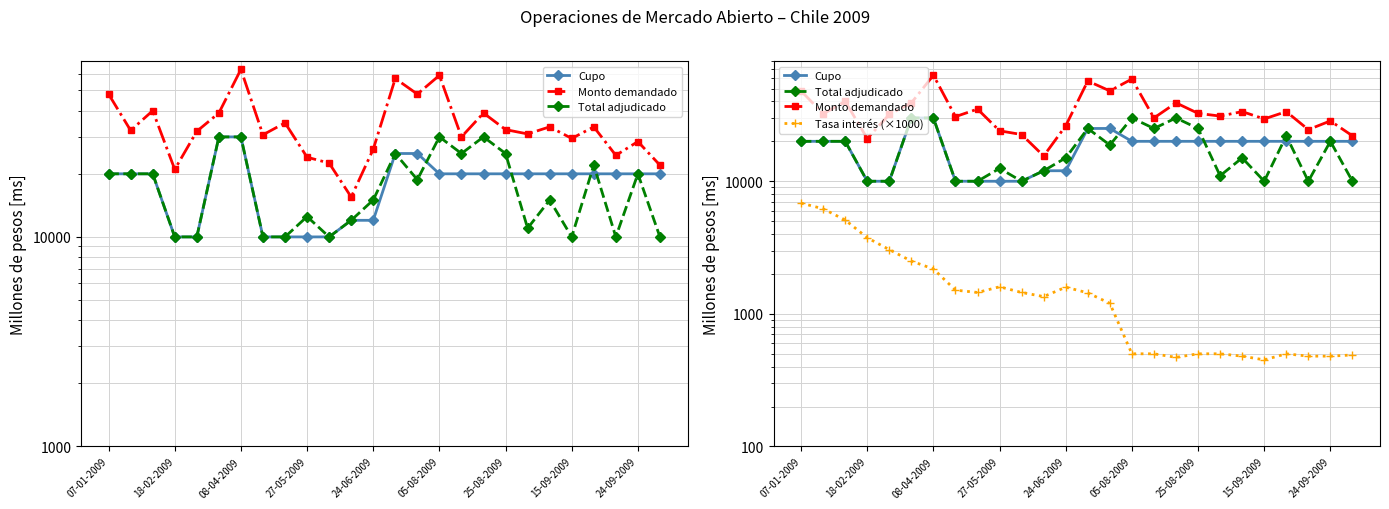

Does the chart display data point markers on the line(s)?

Yes